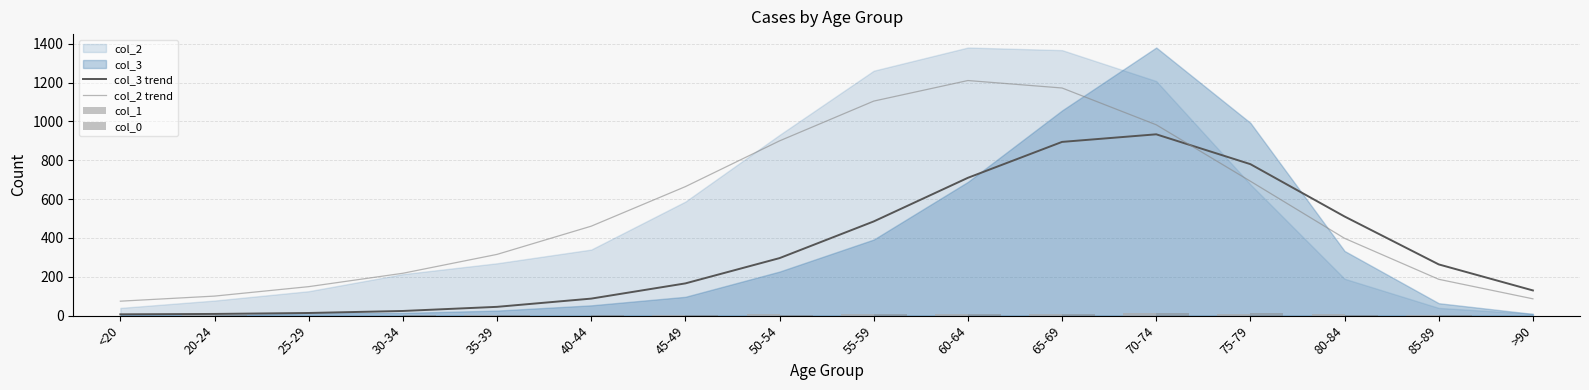

What is the label of the 5th bar from the left?

35-39